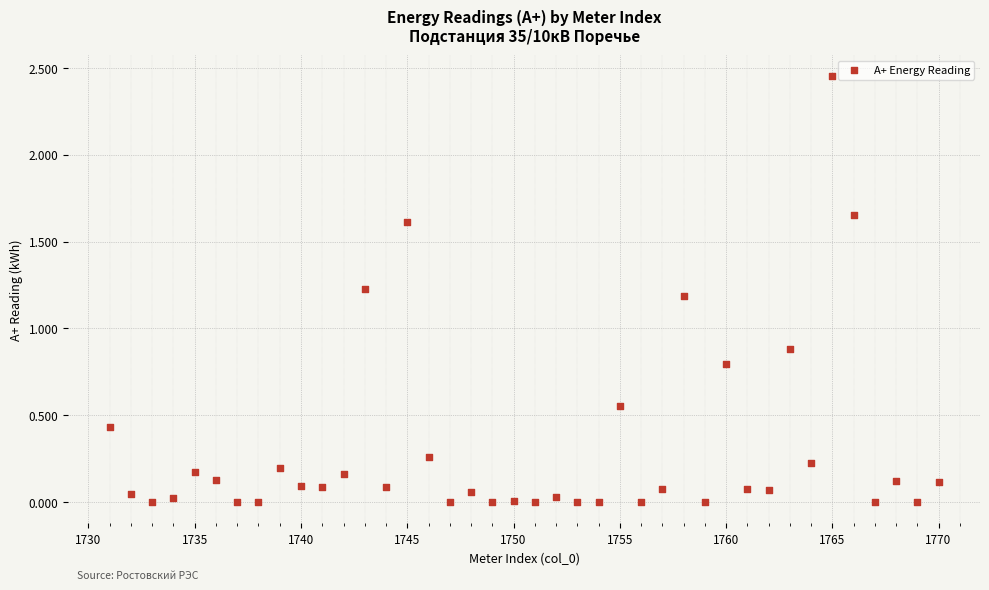

What Y value in the scatter plot is closest to 1?

0.9